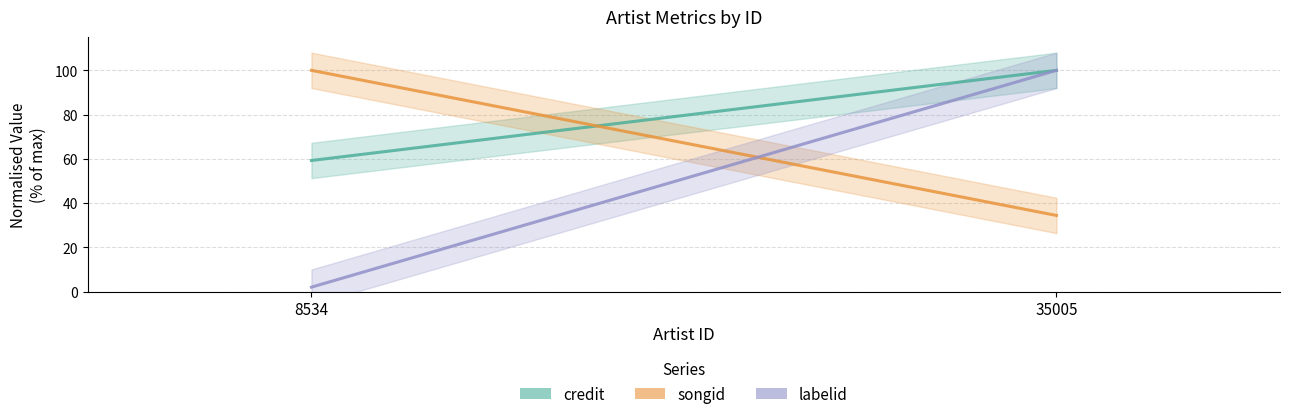

What is the total value across all series at 8534?

161.2